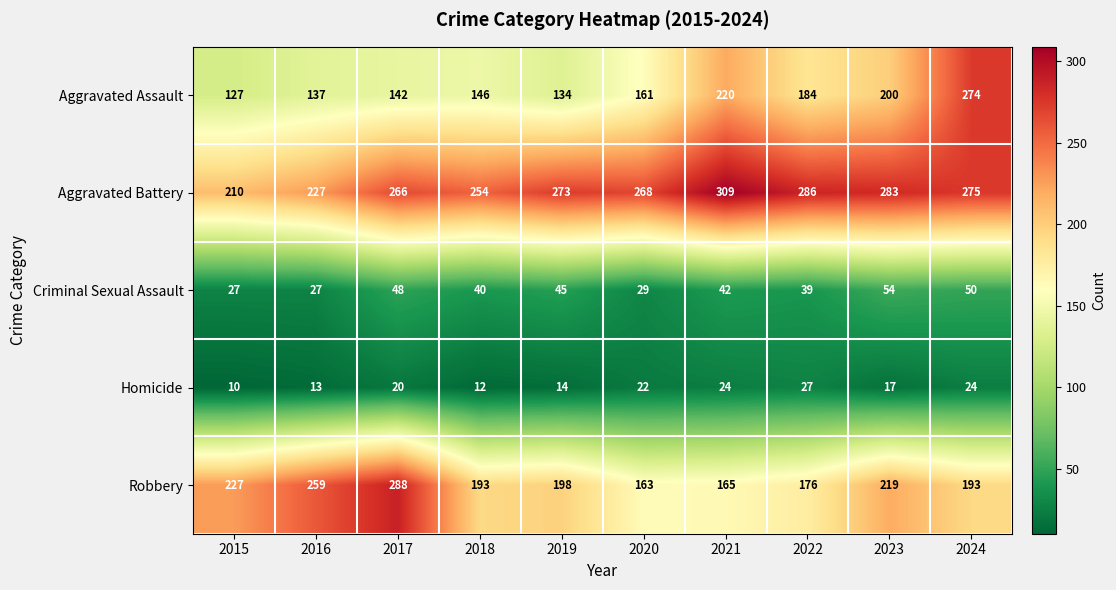

What is the difference between the highest and lowest values at 2015?

217